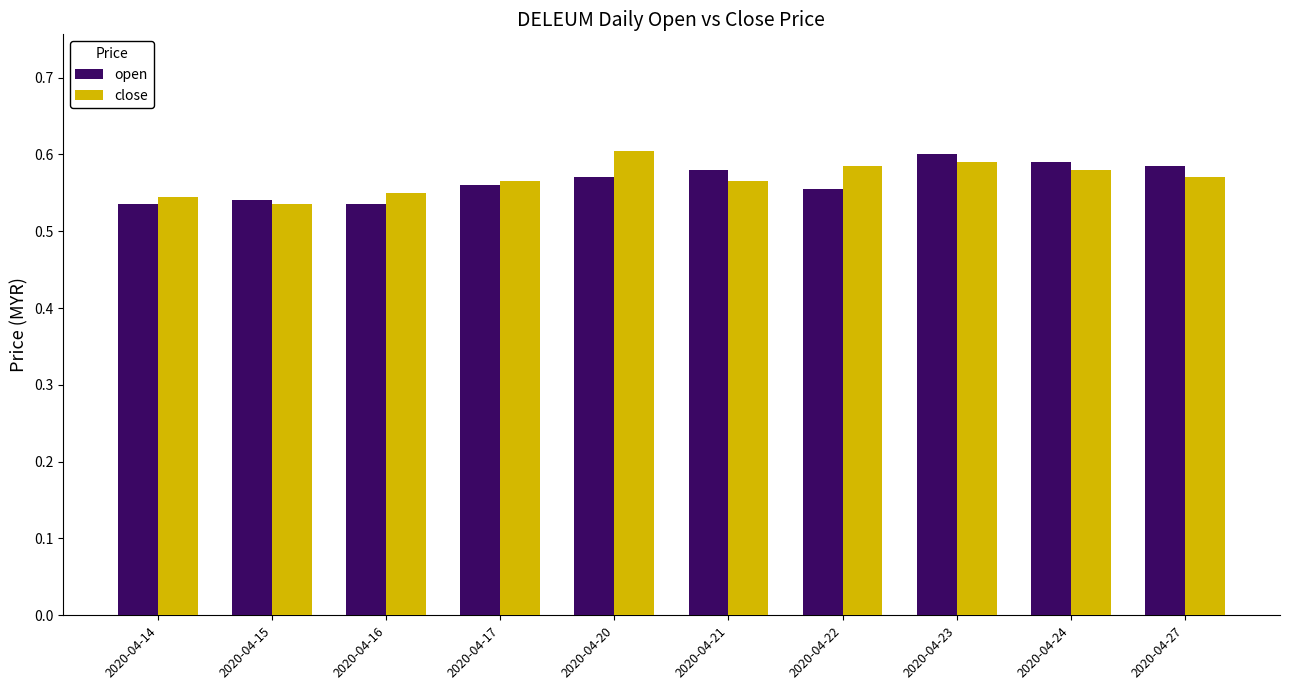

What is the total value across all series at 2020-04-14?

1.1